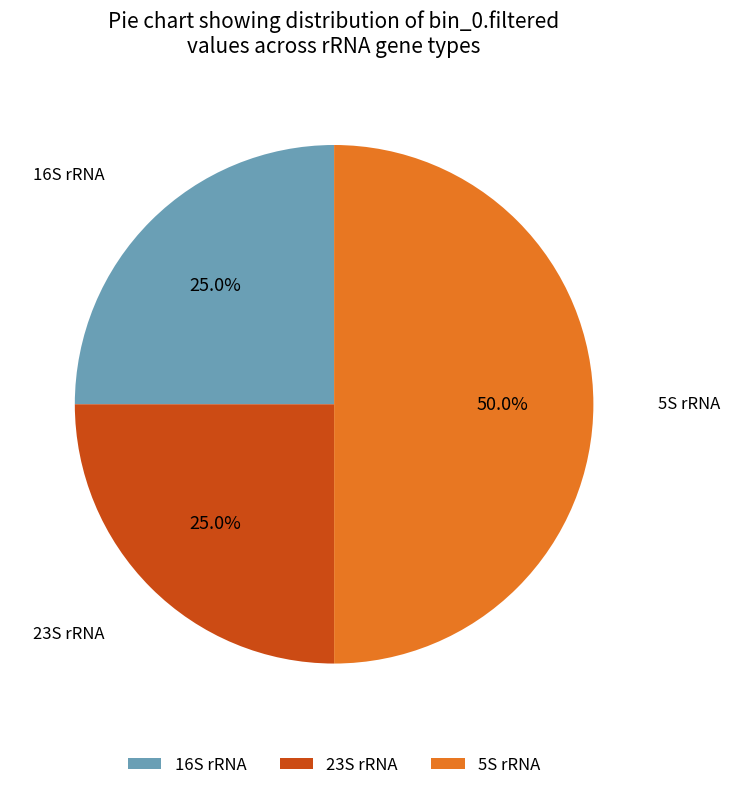

Does 23S rRNA account for over 50% of the chart?

No